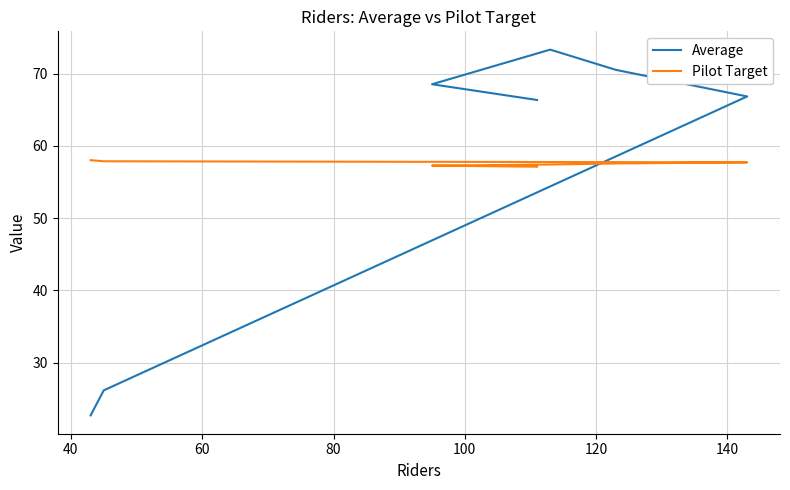

Which series has the largest range (max minus min)?

Average